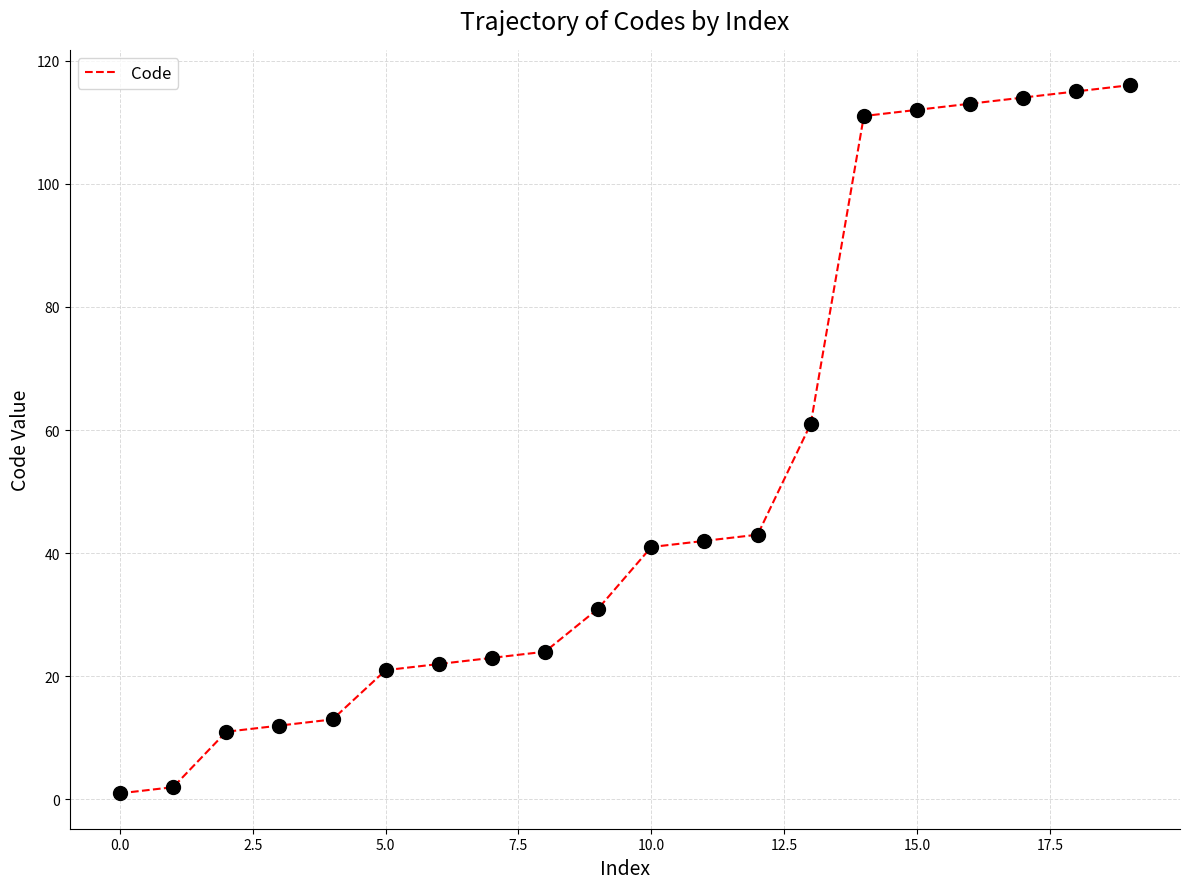

What is the maximum value shown in the chart?

116